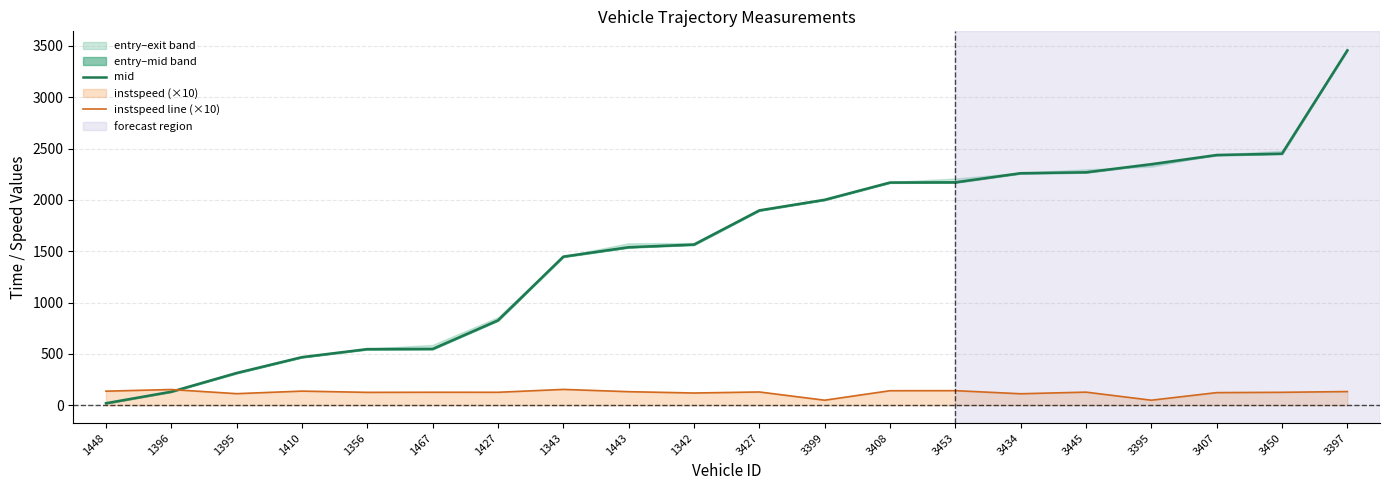

What is the difference between the maximum and minimum values in the instspeed line (×10) series?

105.2